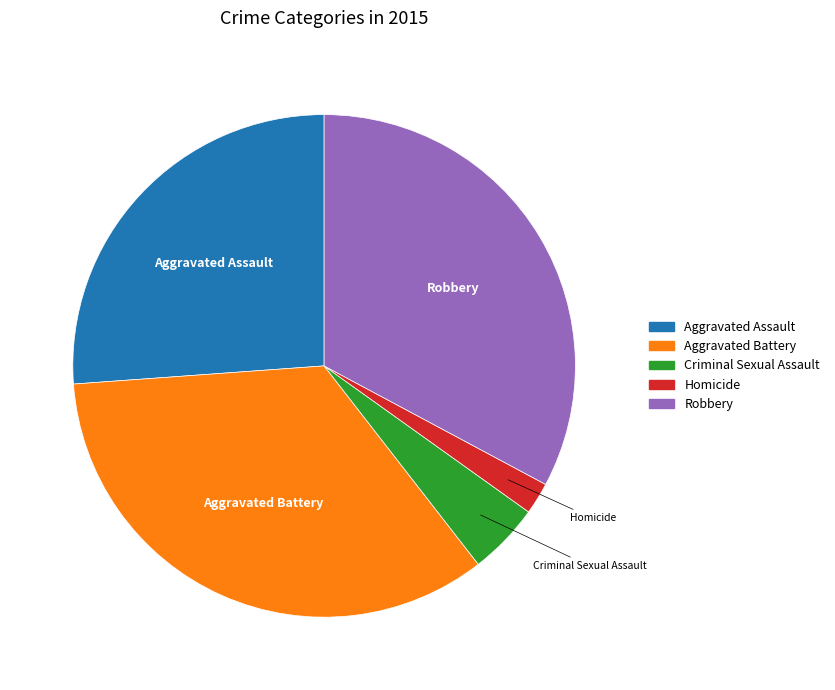

What is the ratio of the value at Aggravated Assault to the value at Aggravated Battery?

0.8